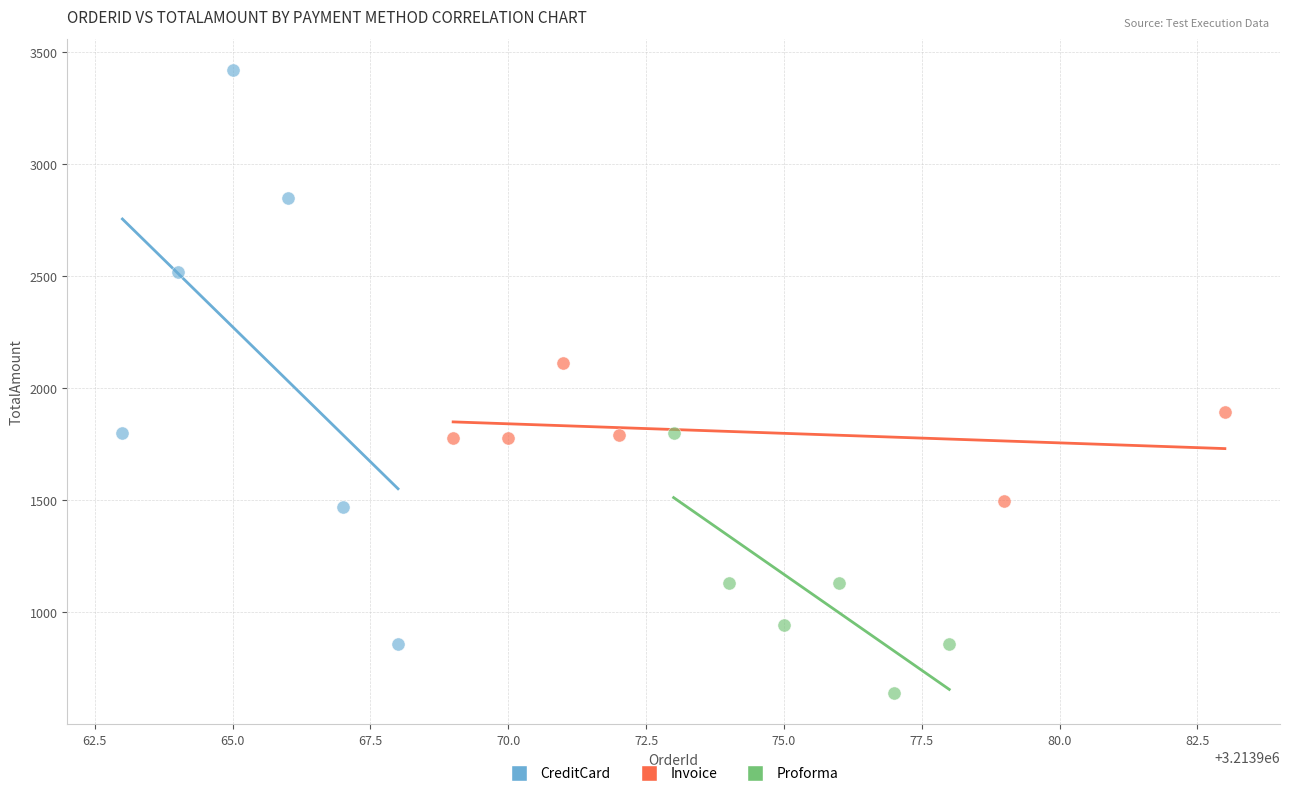

What are all the series names shown in the legend?

CreditCard, Invoice, Proforma